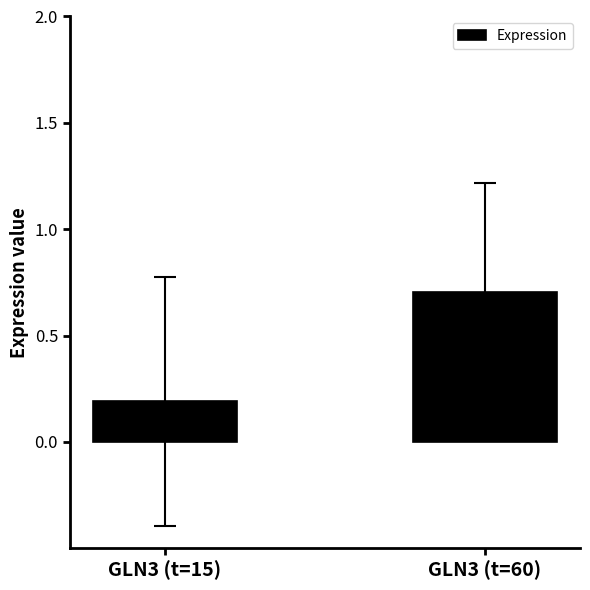

What is the maximum value shown in the chart?

0.7